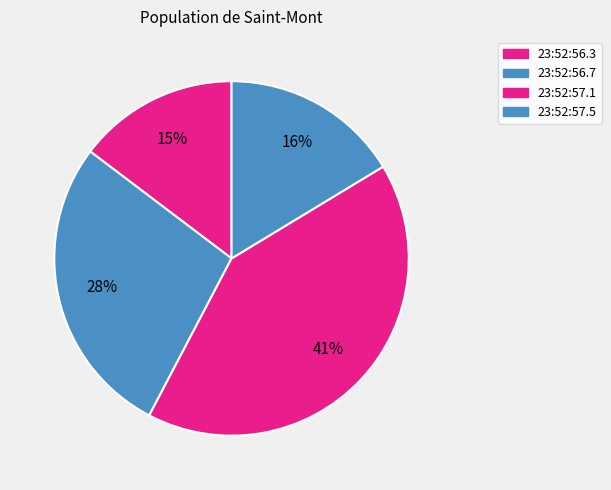

Rank the categories by value from lowest to highest.

23:52:56.3, 23:52:57.5, 23:52:56.7, 23:52:57.1